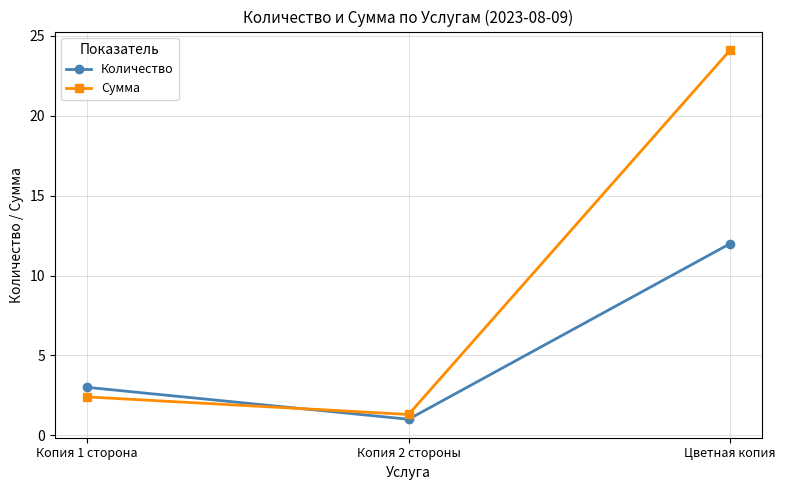

Reading left to right, what are all the values shown in this chart?

Количество: 3.0	1.0	12.0
Сумма: 2.4	1.3	24.1